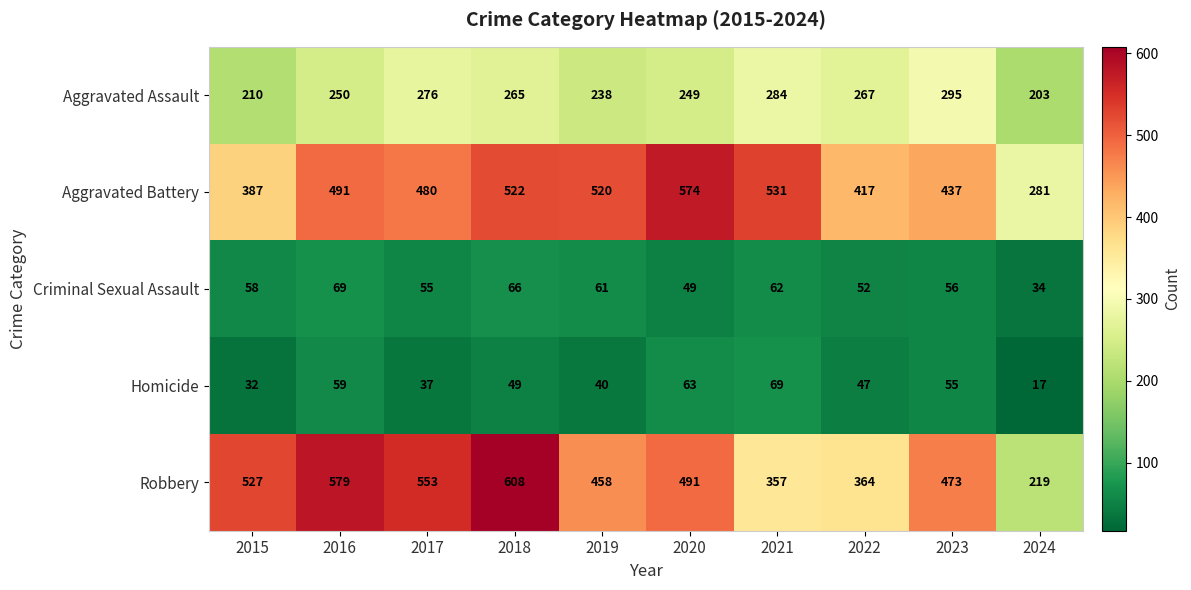

What is the greatest value displayed?

608